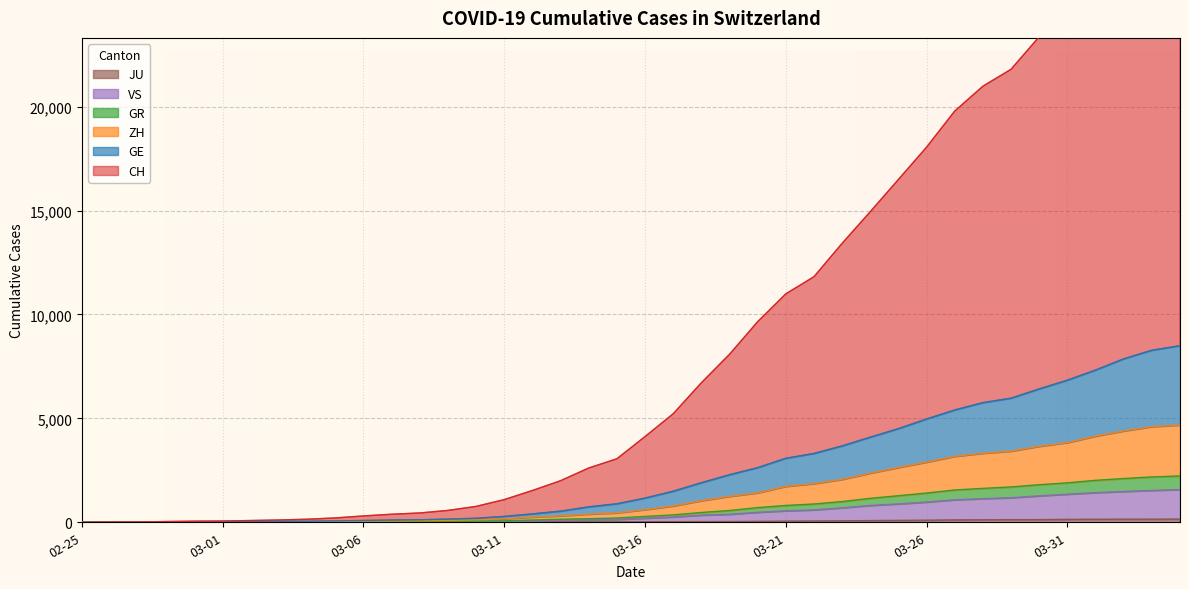

Between 2020-03-06 and 2020-04-03, which series saw the biggest shift?

CH